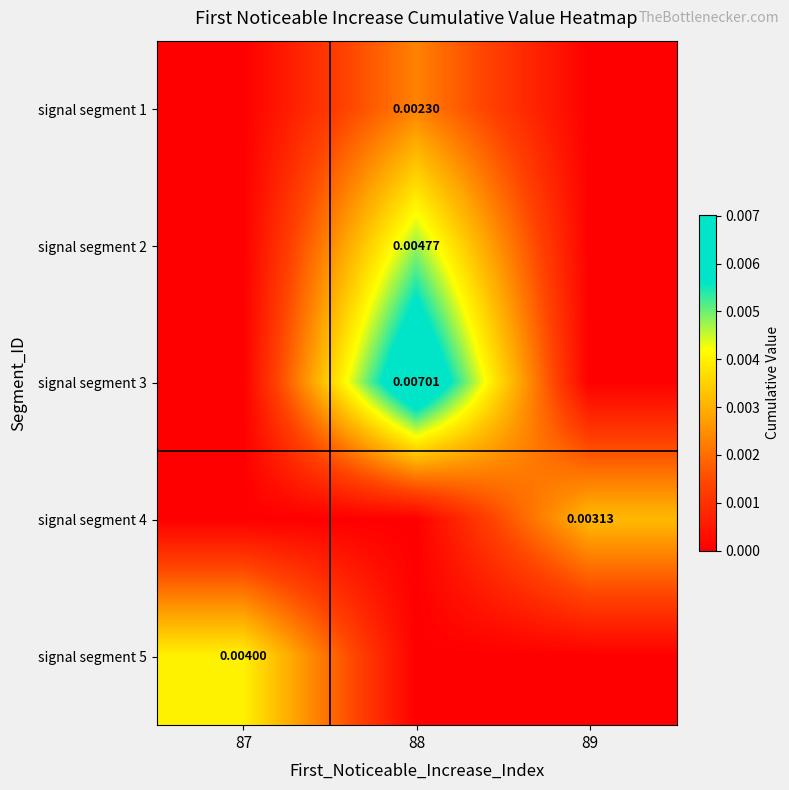

How many positive values does the signal segment 5 series have?

1